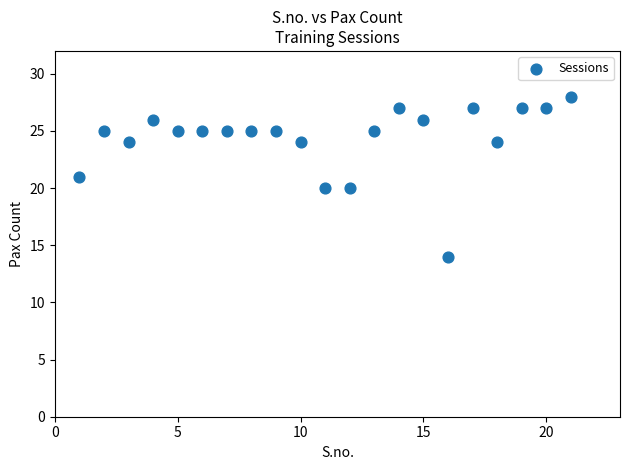

What is the range of Y values (max minus min)?

14